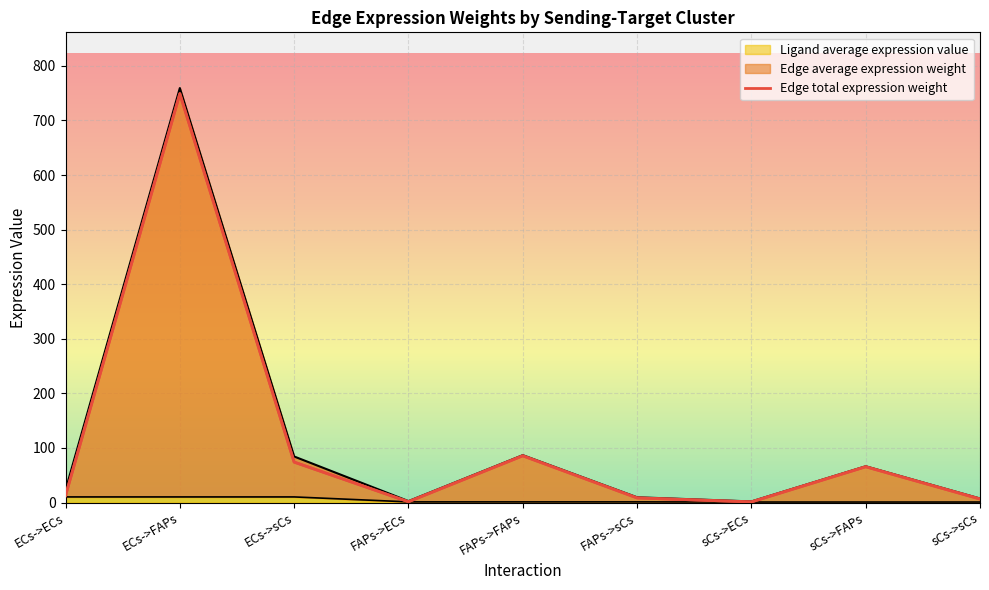

The Ligand average expression value series shows 1.4 at sCs->ECs. True or false?

False